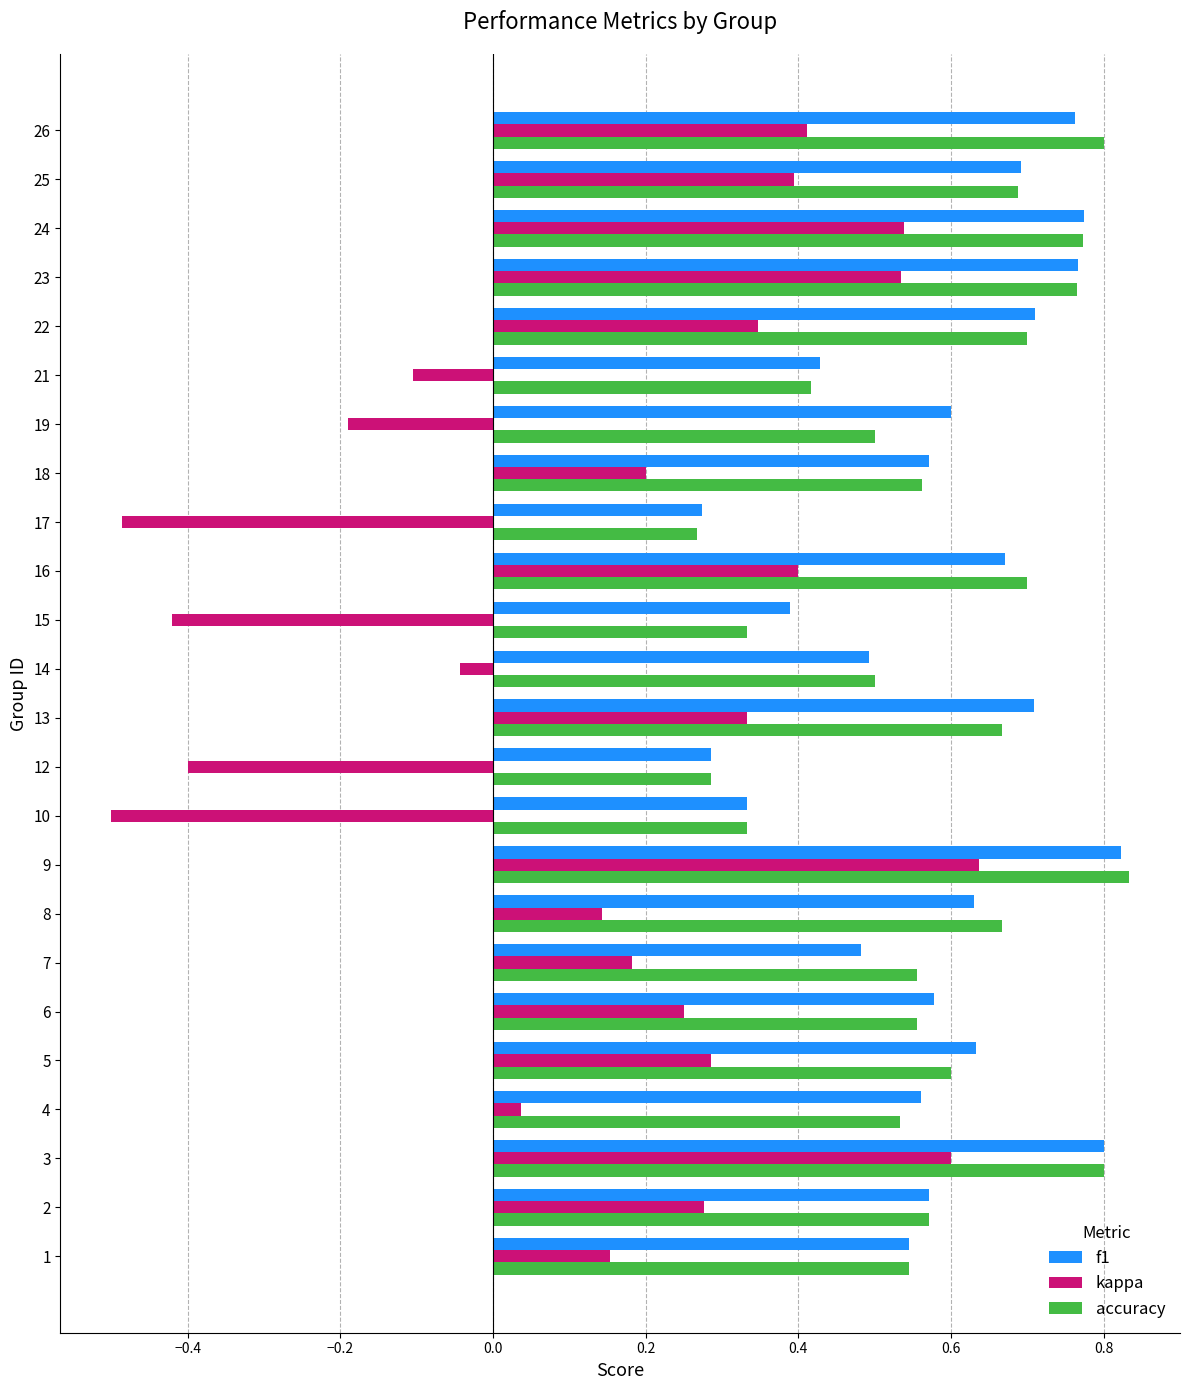

How many accuracy values are between 0 and 1?

24